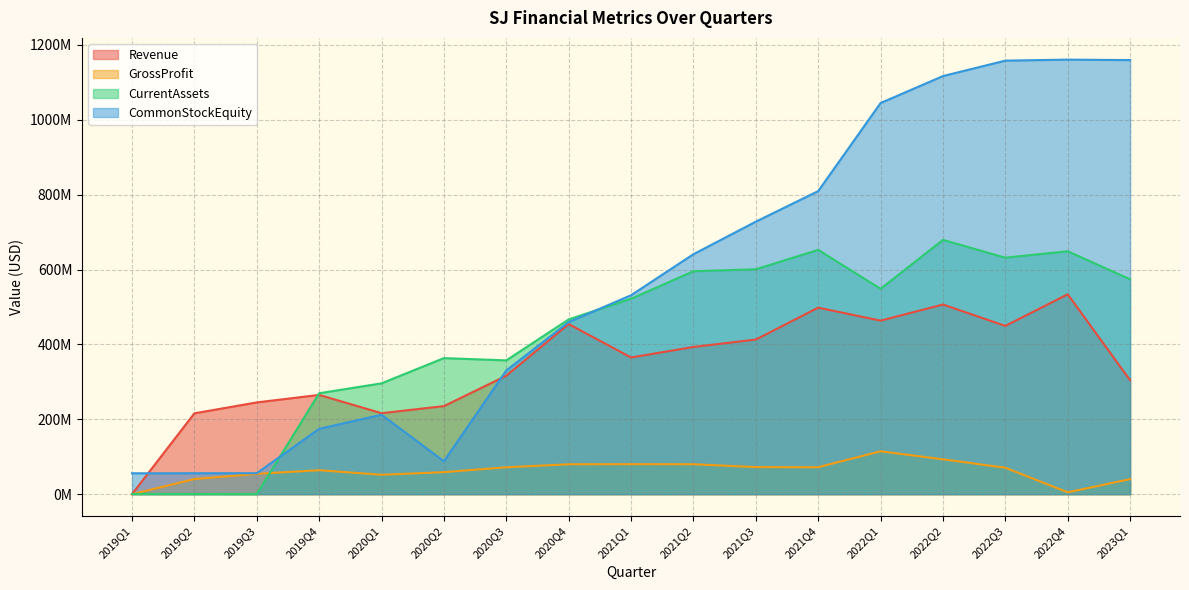

True or false: CommonStockEquity has a value of 809445000 at 2021Q4.

True